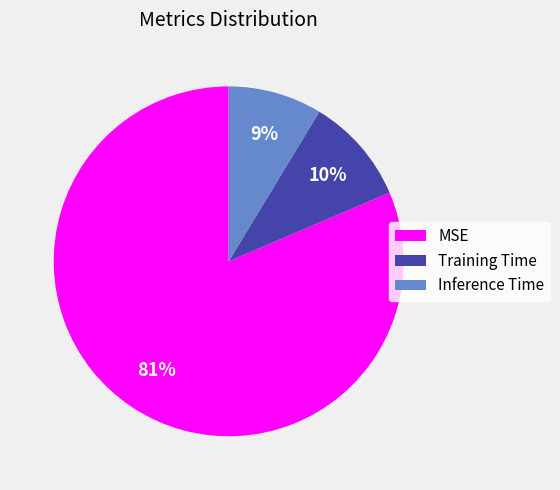

Combined, do Inference Time and MSE account for over 50%?

Yes